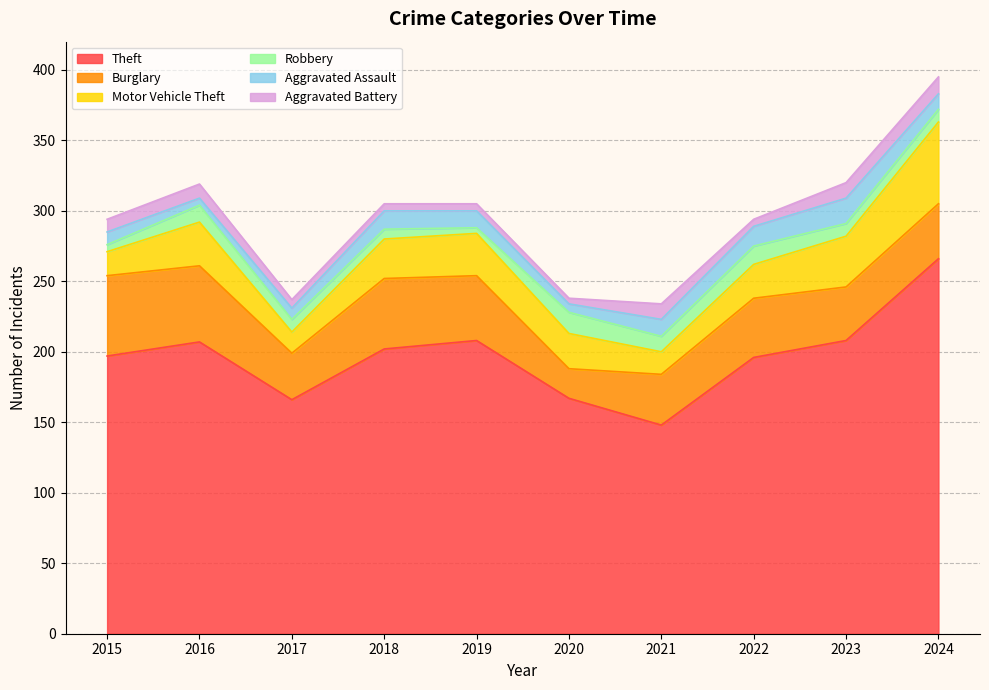

Reading left to right, transcribe all the data shown in this chart.

Theft: 2015=197	2016=207	2017=166	2018=202	2019=208	2020=167	2021=148	2022=196	2023=208	2024=266
Burglary: 2015=57	2016=54	2017=33	2018=50	2019=46	2020=21	2021=36	2022=42	2023=38	2024=39
Motor Vehicle Theft: 2015=17	2016=31	2017=15	2018=28	2019=30	2020=25	2021=16	2022=24	2023=36	2024=58
Robbery: 2015=5	2016=12	2017=9	2018=7	2019=4	2020=15	2021=11	2022=13	2023=9	2024=9
Aggravated Assault: 2015=9	2016=5	2017=8	2018=13	2019=12	2020=6	2021=12	2022=14	2023=18	2024=11
Aggravated Battery: 2015=9	2016=10	2017=6	2018=5	2019=5	2020=4	2021=11	2022=5	2023=11	2024=12